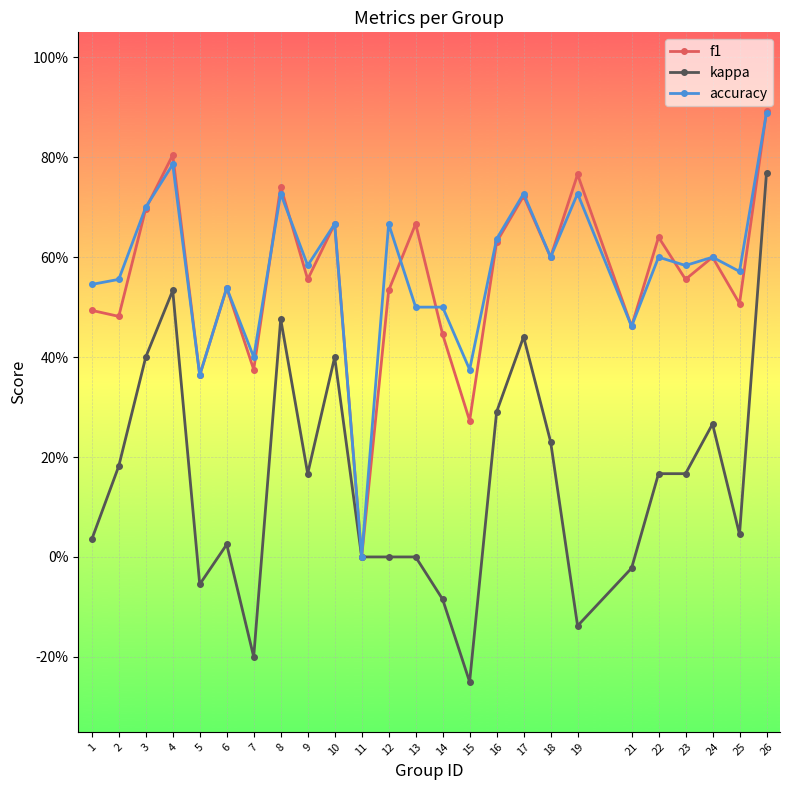

What is the smallest value displayed?

-0.2